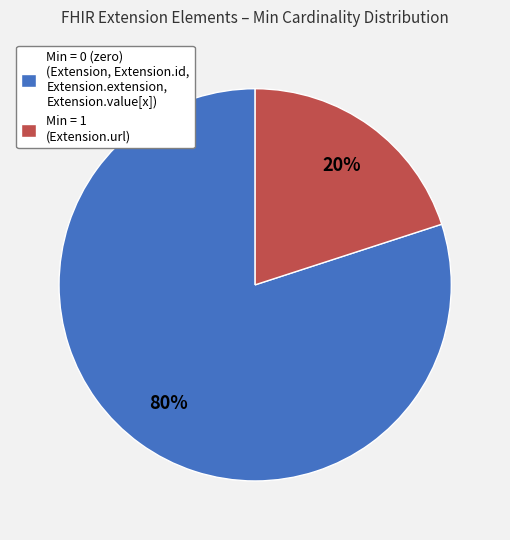

To the nearest percent, what is the average slice percentage?

50%